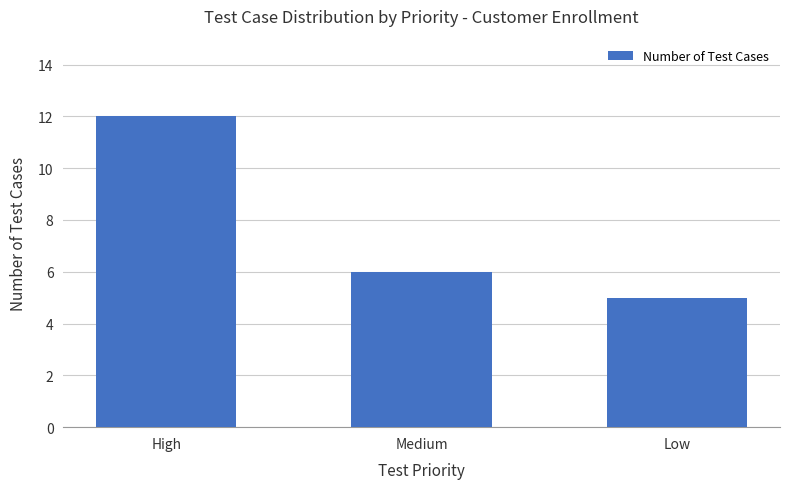

List the labels in order of value, smallest first.

Low, Medium, High